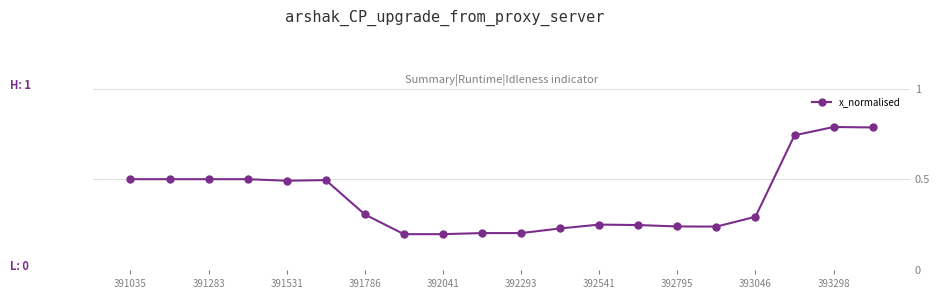

How many values are between 0 and 1?

20